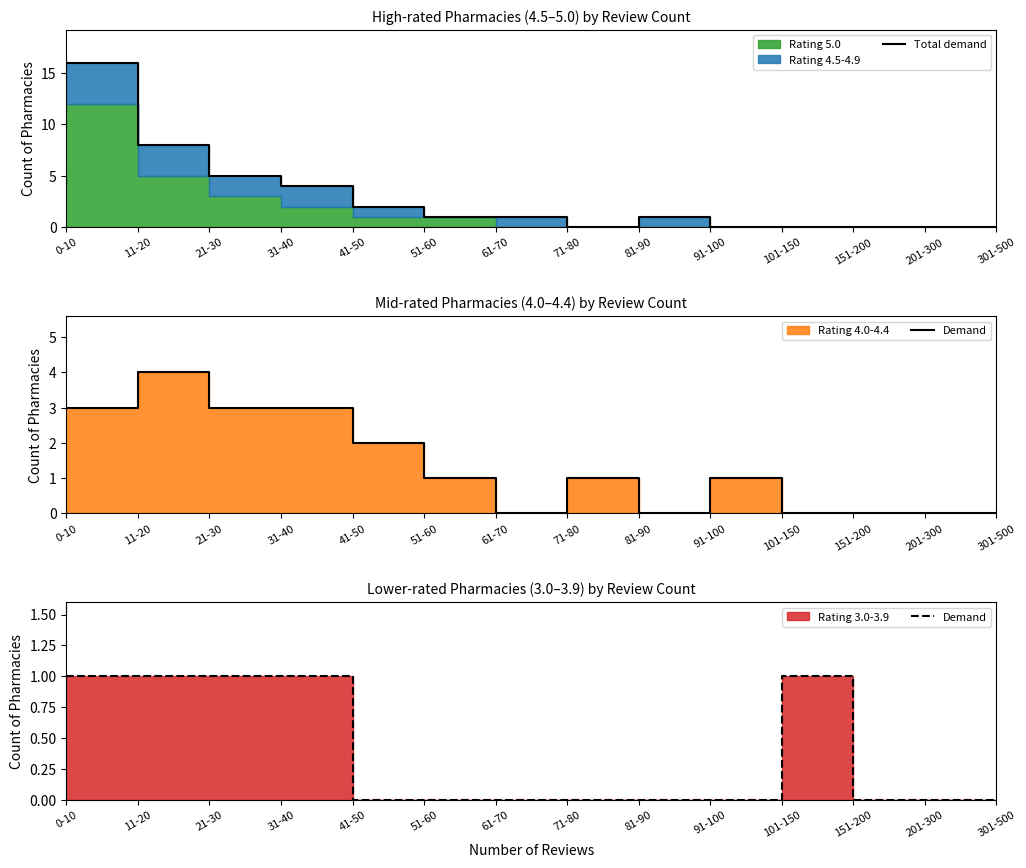

What is the difference between the maximum and minimum values in the Total demand series?

16